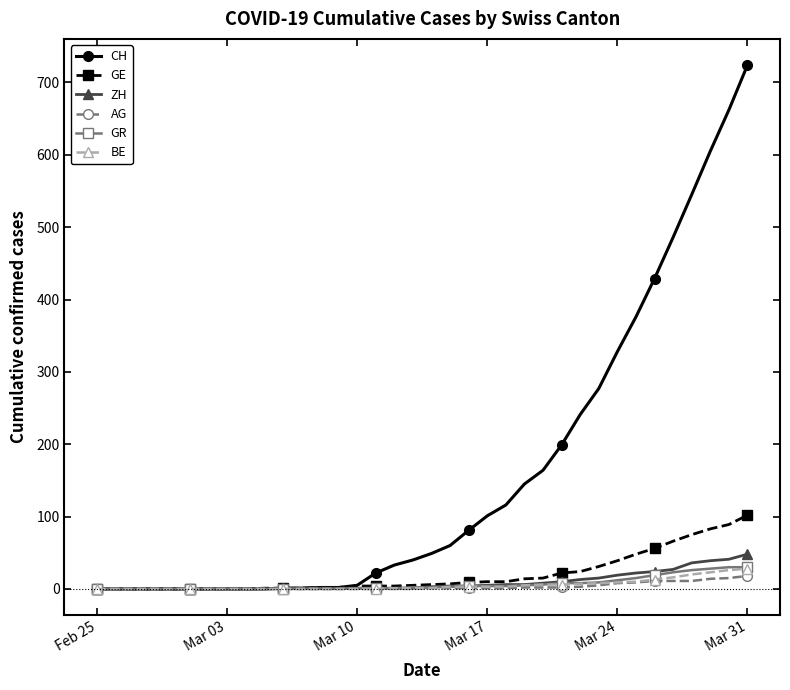

What is the maximum value shown in the chart?

724